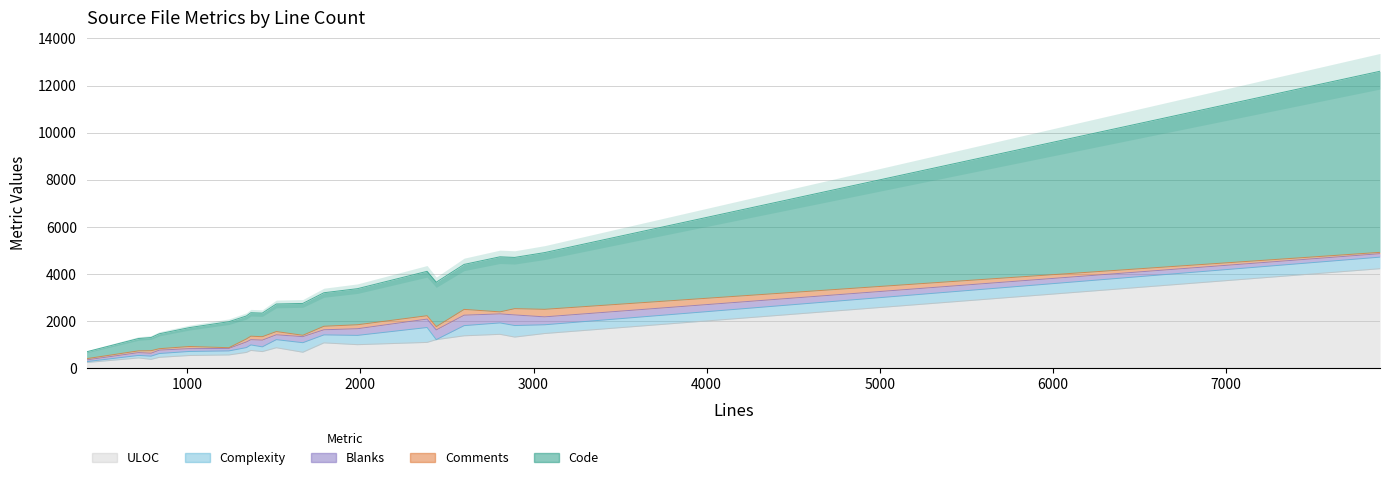

True or false: Code has more than 0 interior local peaks.

True